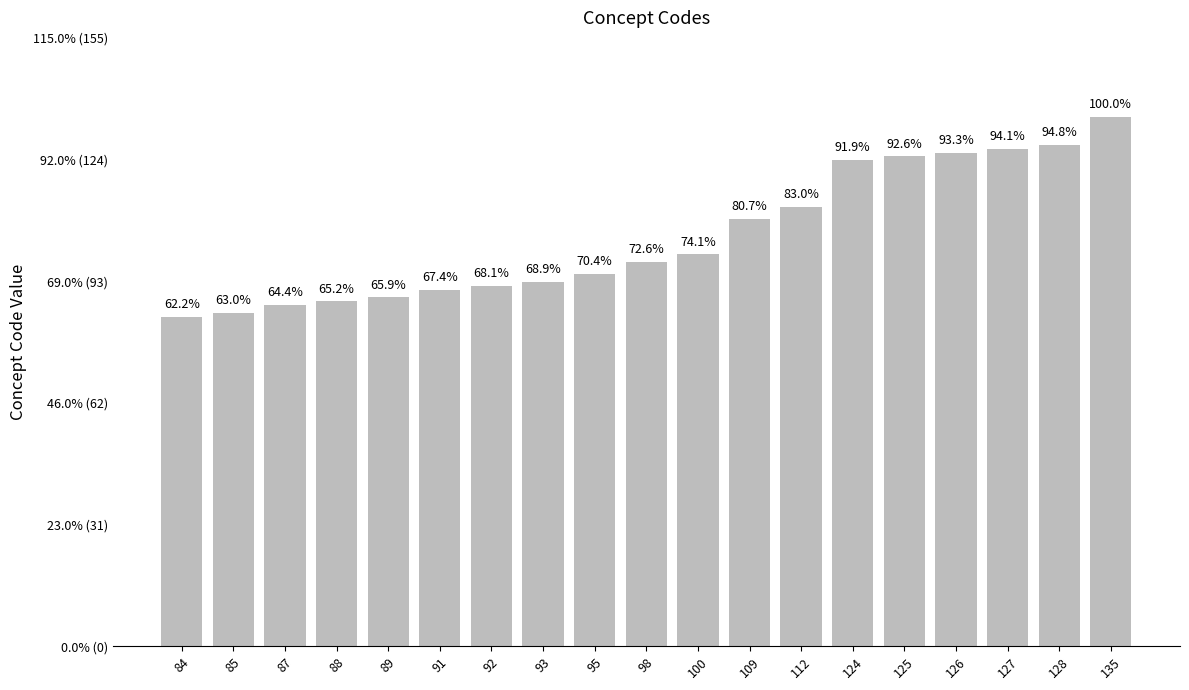

What is the value of the 19th bar from the left?

135